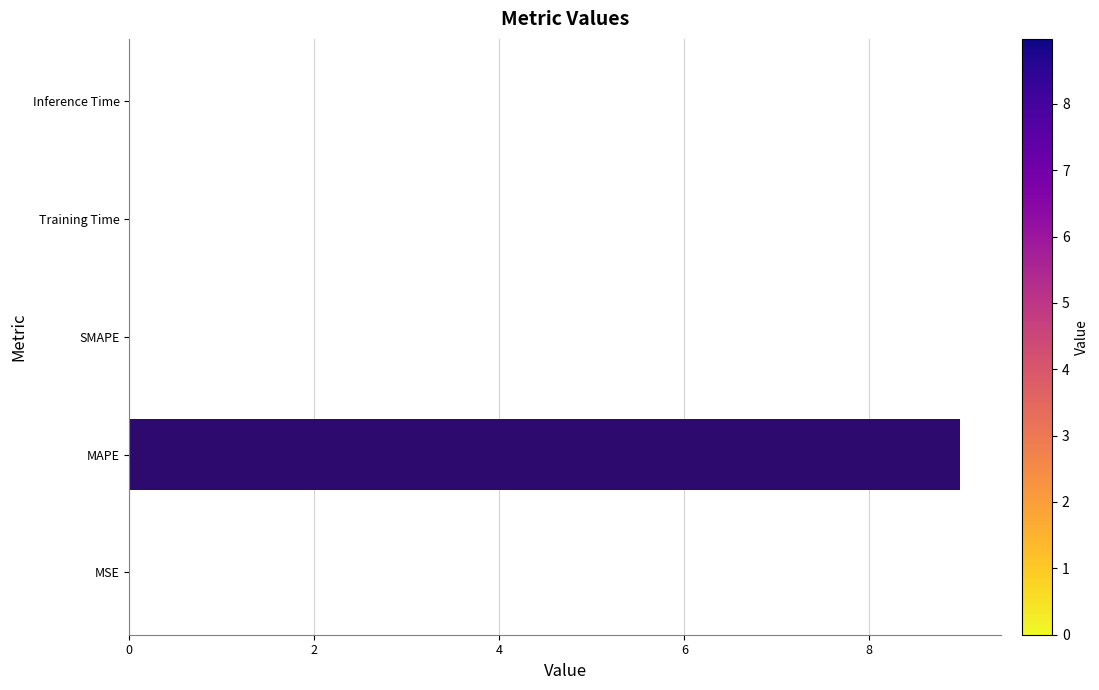

How many distinct data groups are displayed?

1